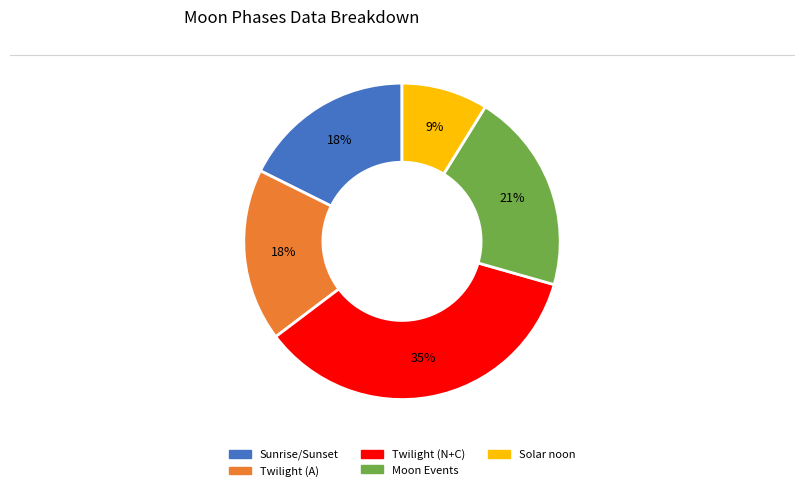

Does any single category account for the majority?

No